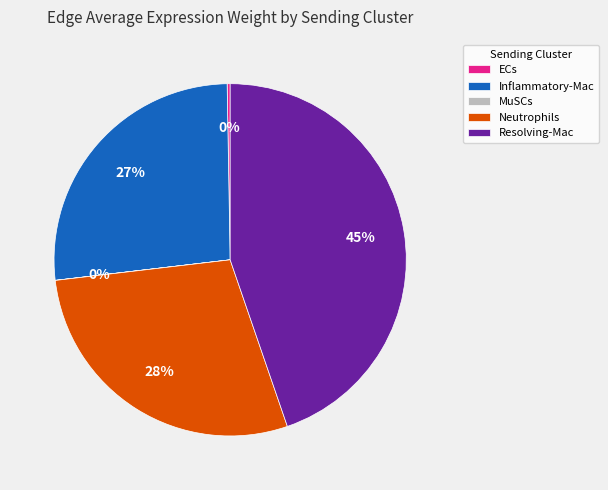

Is the sum of Resolving-Mac and Neutrophils greater than half?

Yes